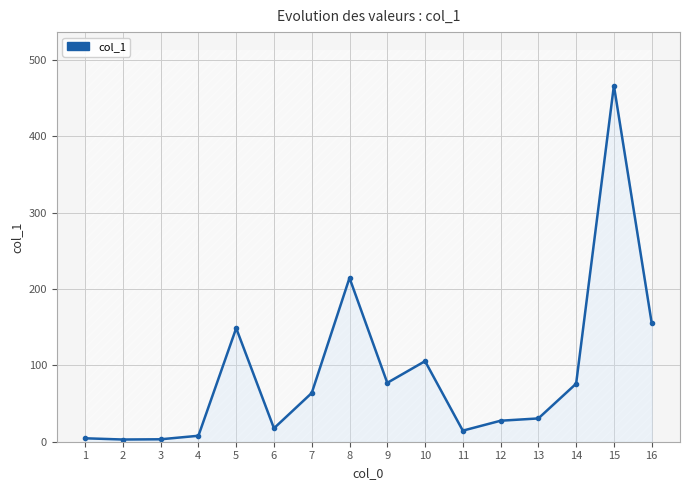

Where does the data first go above 63?

5